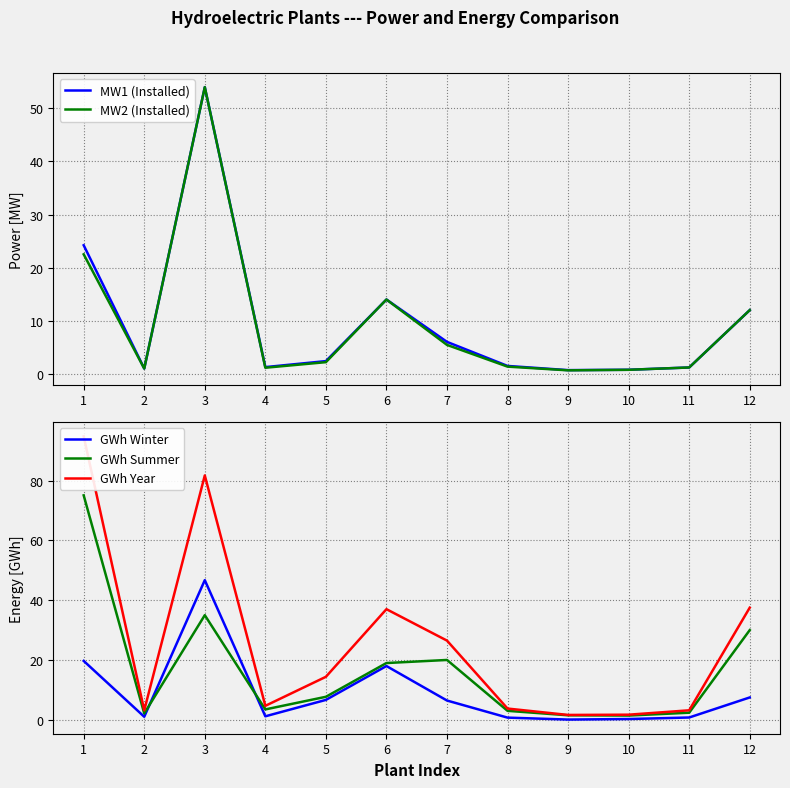

At how many categories does at least one series exceed 45?

2